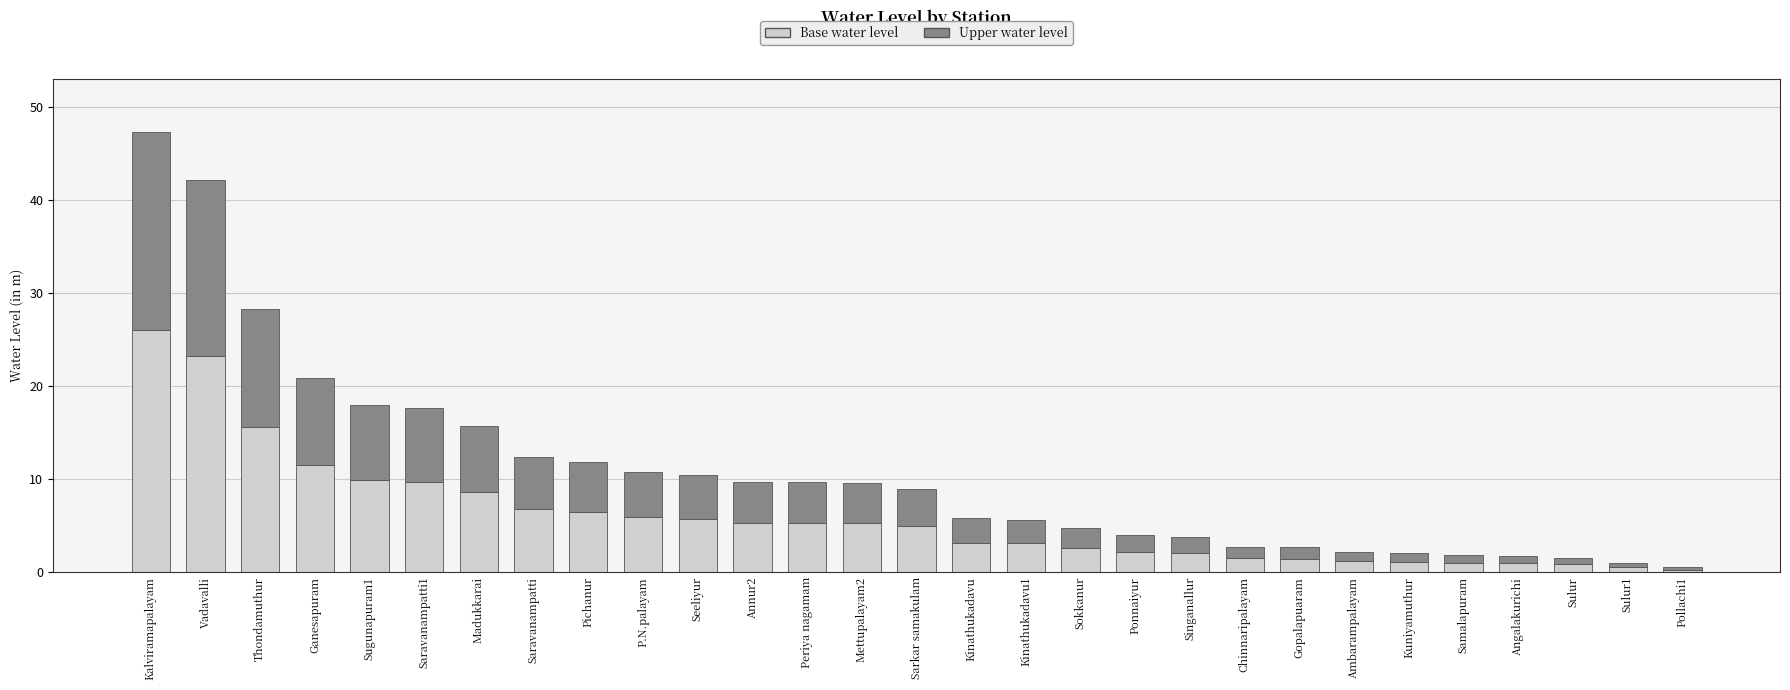

True or false: Base water level has a value of 5.9 at P.N.palayam.

True